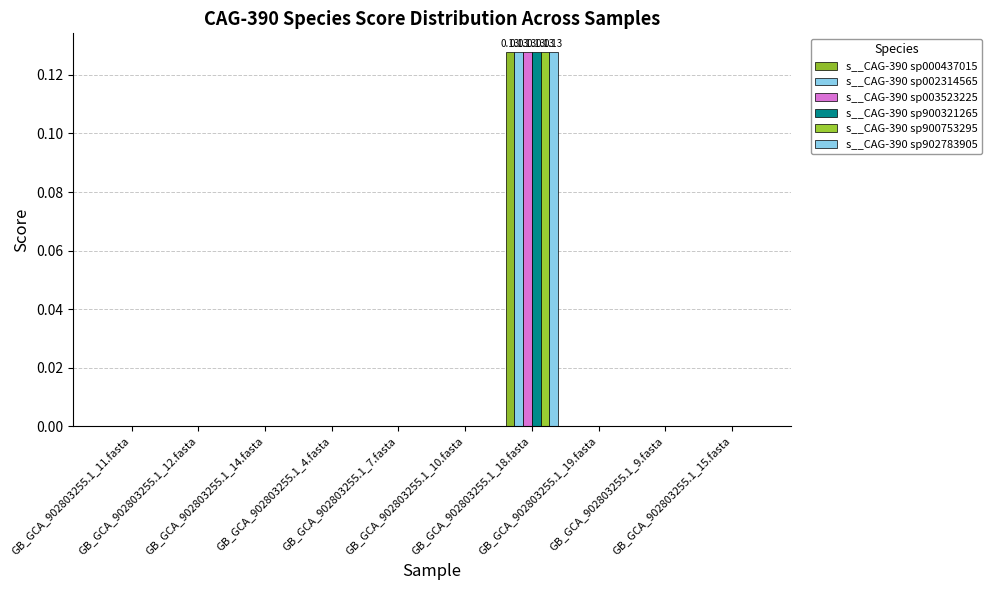

How many series are shown in this chart?

6